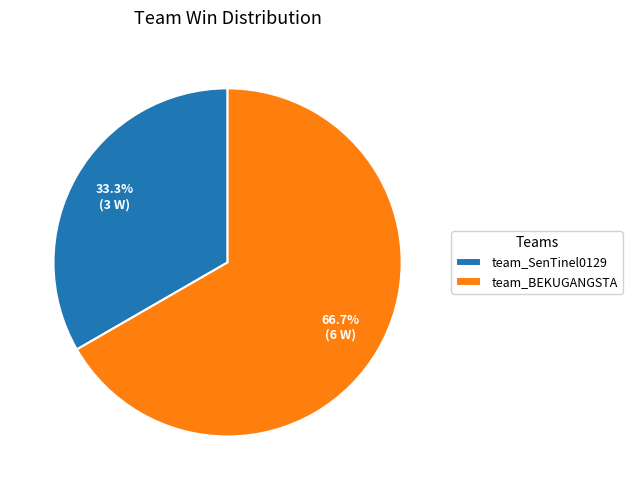

Which slice represents more than half of the pie?

team_BEKUGANGSTA